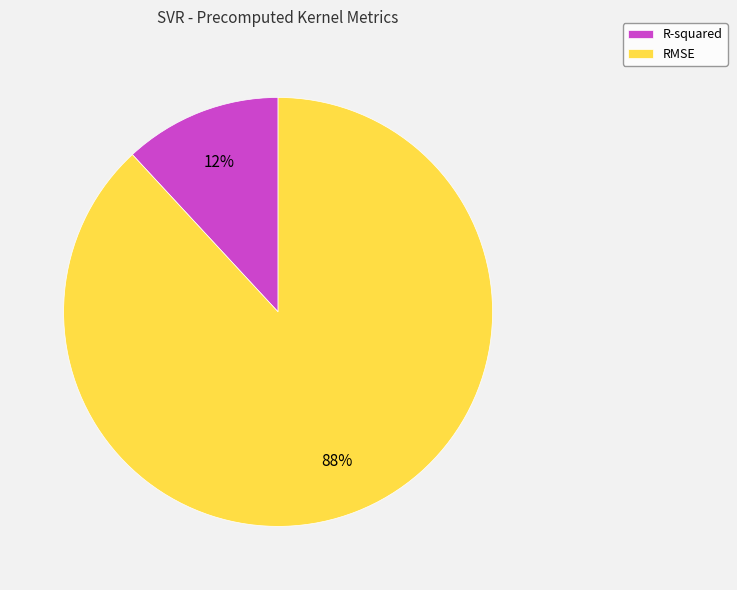

Which category has the smallest portion of the pie?

R-squared